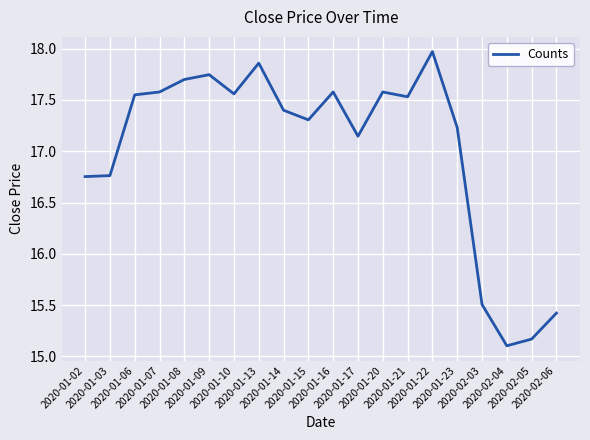

What is the smallest value displayed?

15.1